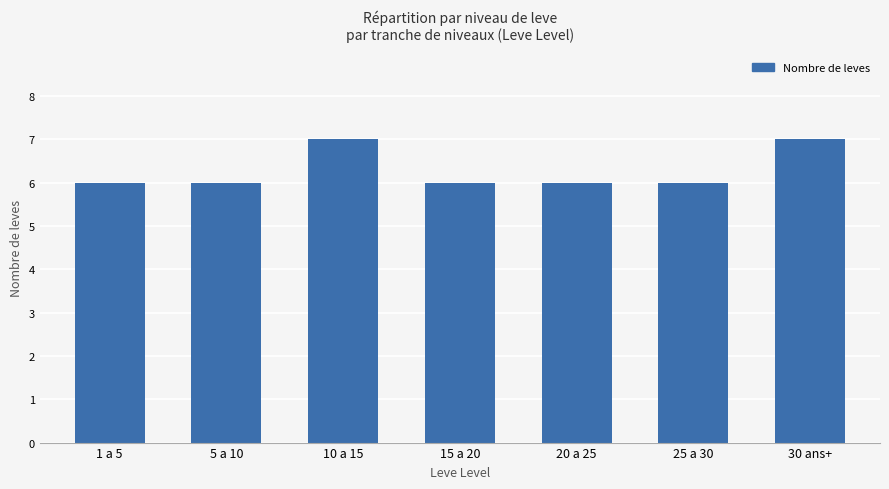

Are the bars grouped side by side (vs. stacked)?

No